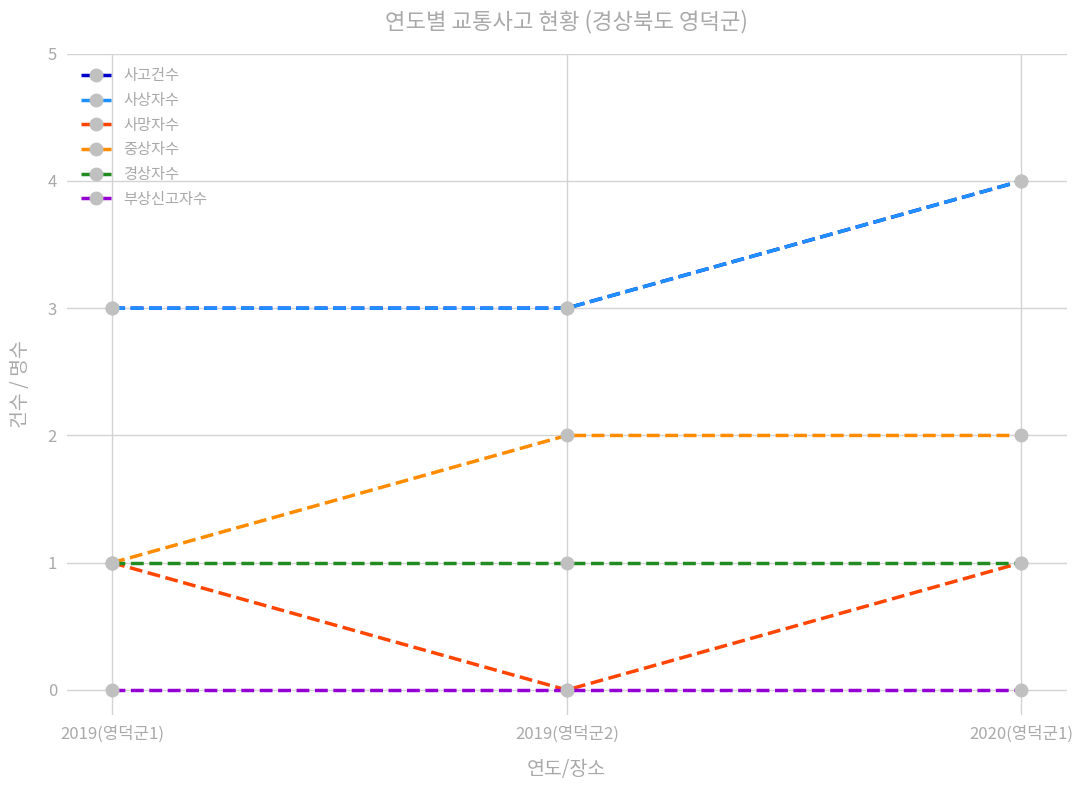

Where is 사상자수 nearest to the value 3?

2019(영덕군1)